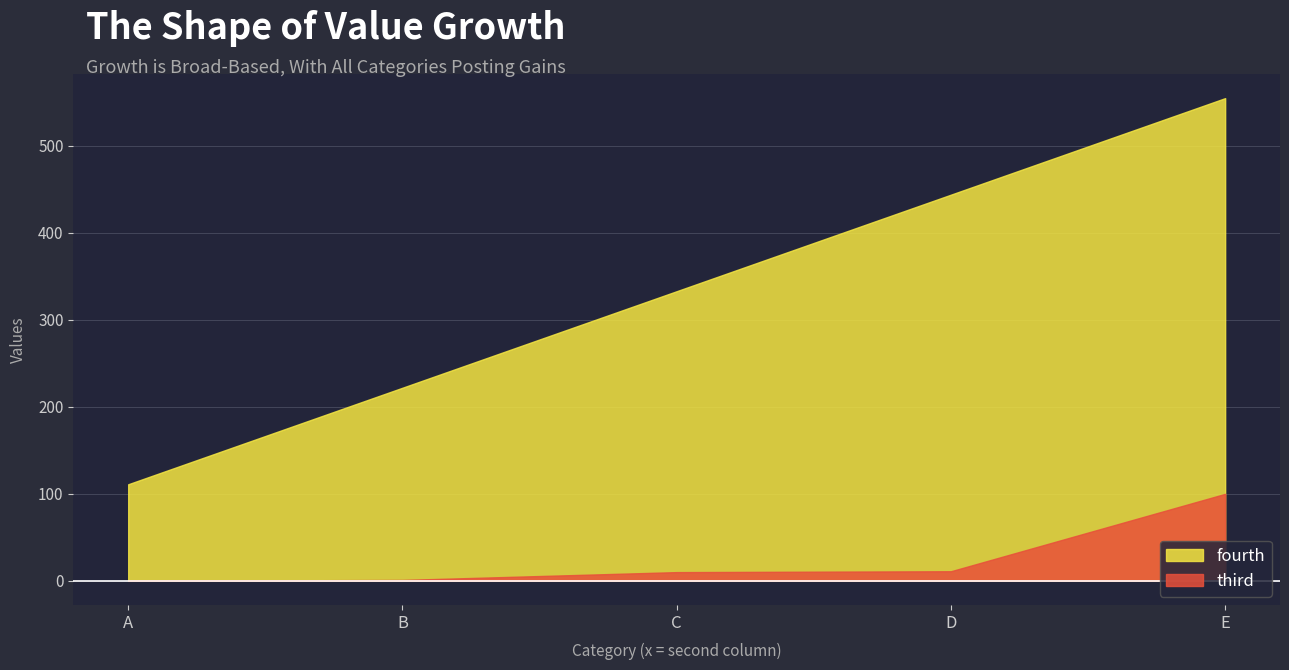

At how many categories does at least one series exceed 364?

2